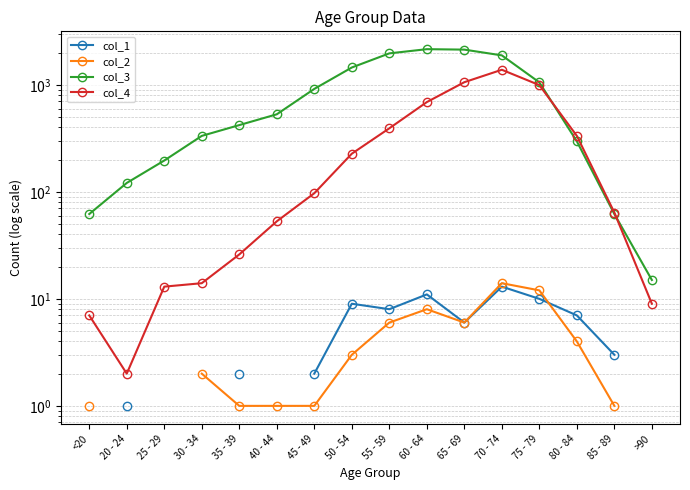

True or false: col_4 and col_1 cross at least once.

False